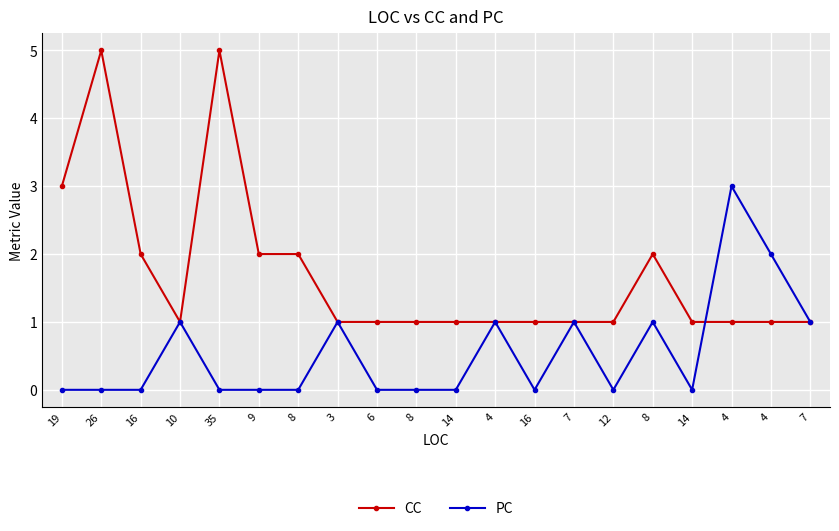

Between which two adjacent categories do CC and PC first intersect?

14 and 4